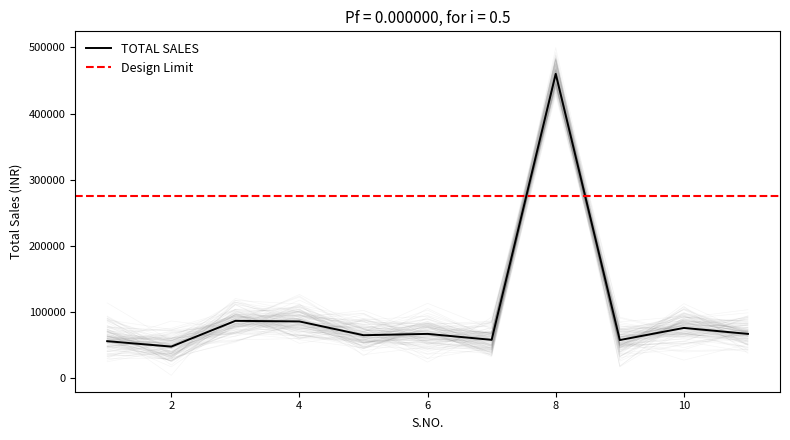

Approximately how many times larger is the value at 3 compared to 5?

1.3